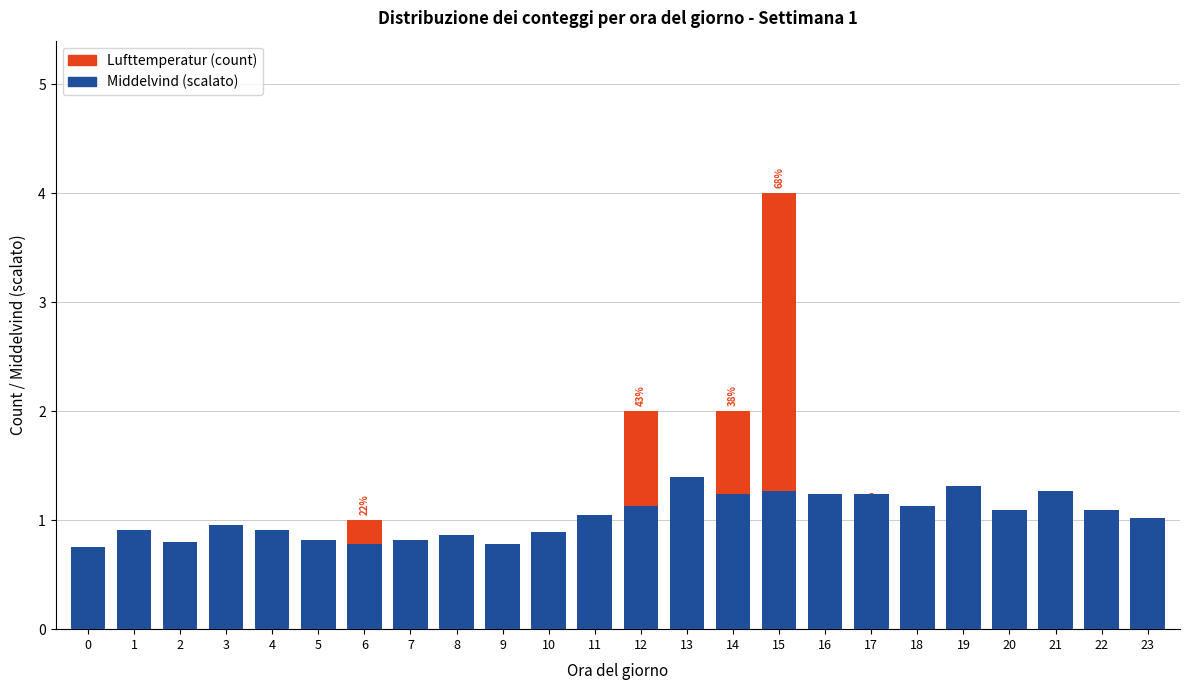

How many values in the Middelvind (scaled) series exceed 1?

13